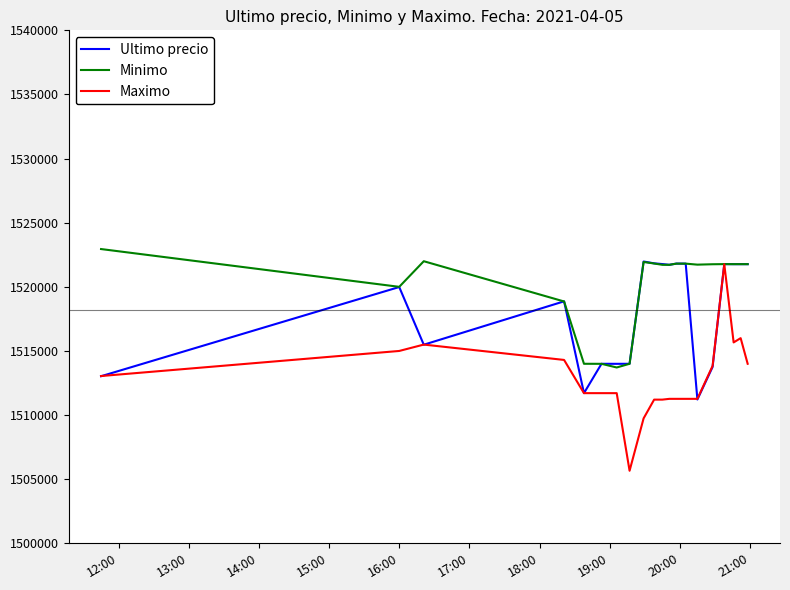

Rank the series by their average value, from highest to lowest.

Minimo, Ultimo precio, Maximo